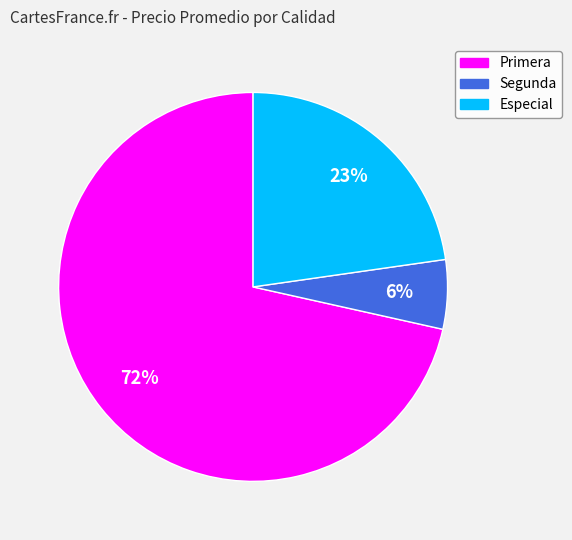

Is it true that Primera is 72% of the pie?

True